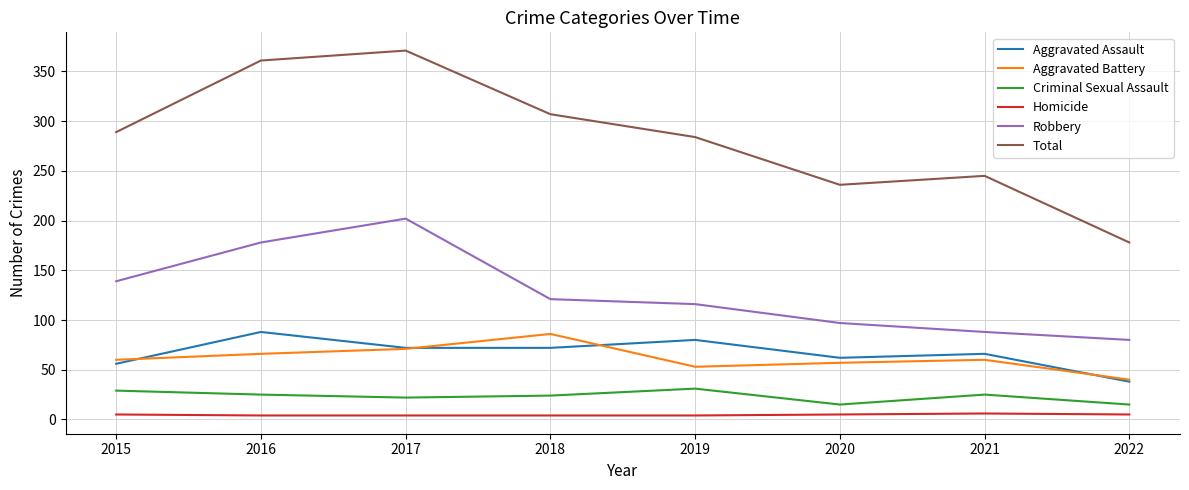

What is the difference between the maximum and second lowest values in the Total series?

135